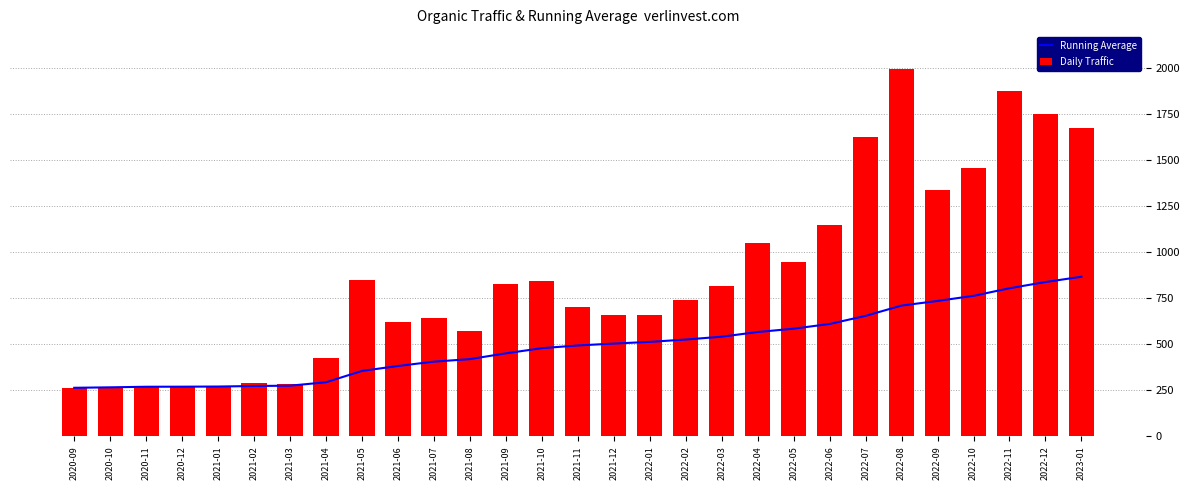

Between 2021-07 and 2021-11, which series saw the biggest shift?

Running Average